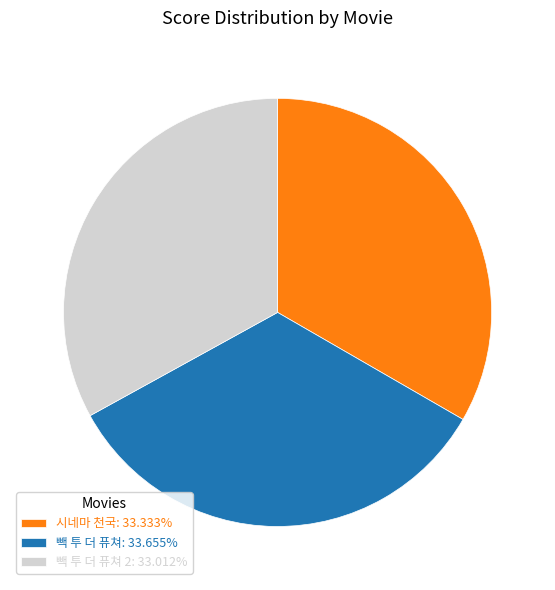

Combined, do 빽 투 더 퓨쳐: 33.655% and 시네마 천국: 33.333% account for over 50%?

Yes